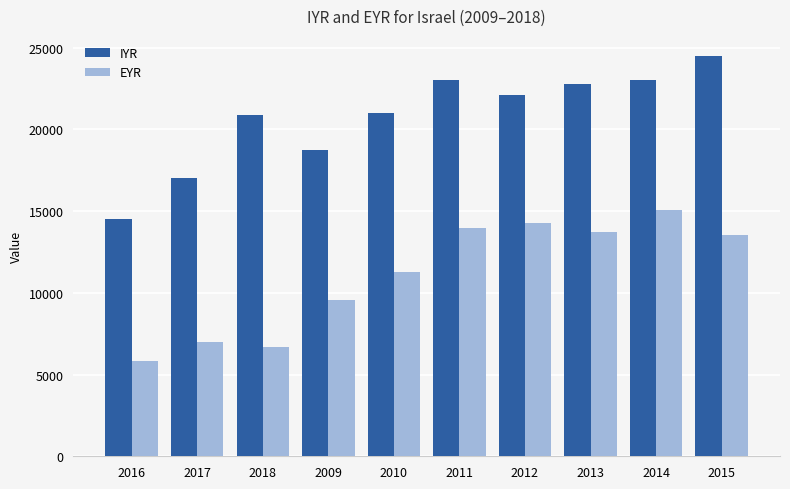

What is the spread (max minus min) of values at 2018?

14192.6